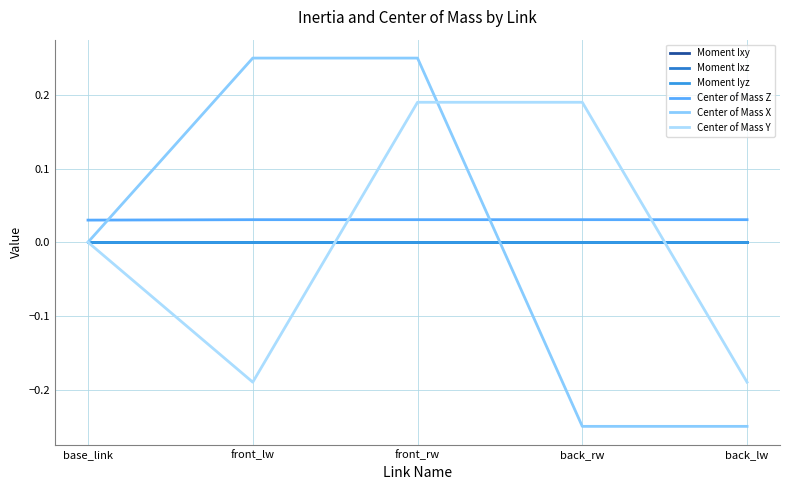

What is the label of the 4th point from the left?

back_rw